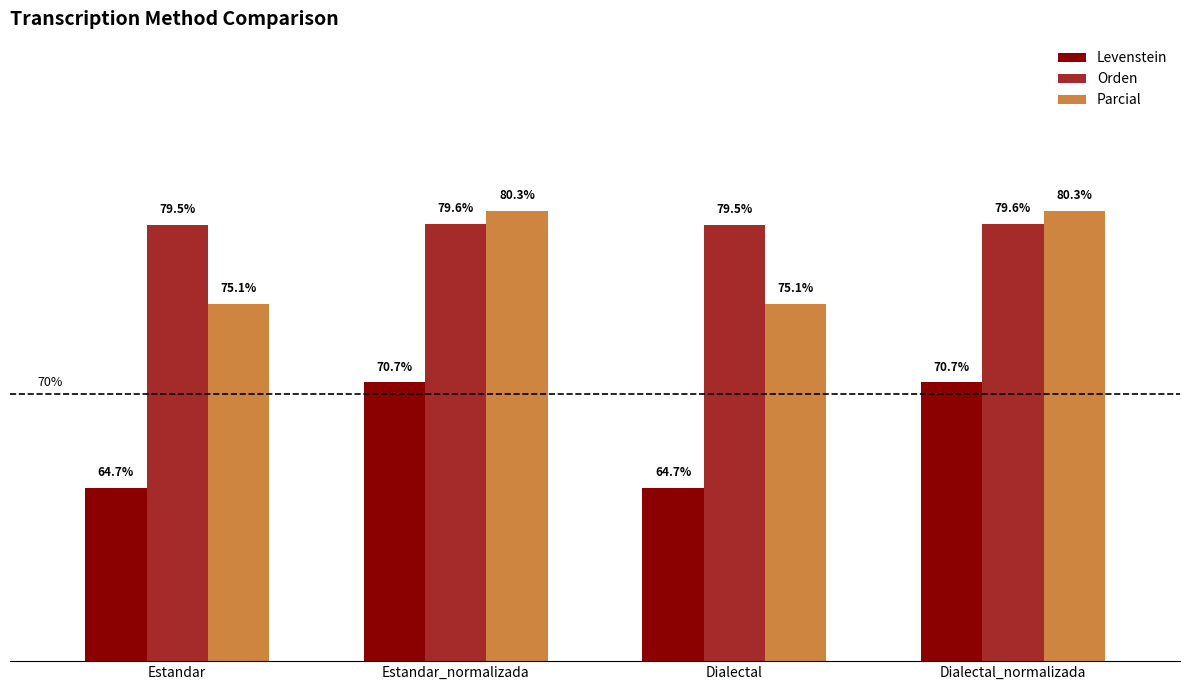

Which series changed the most between Estandar_normalizada and Dialectal?

Levenstein